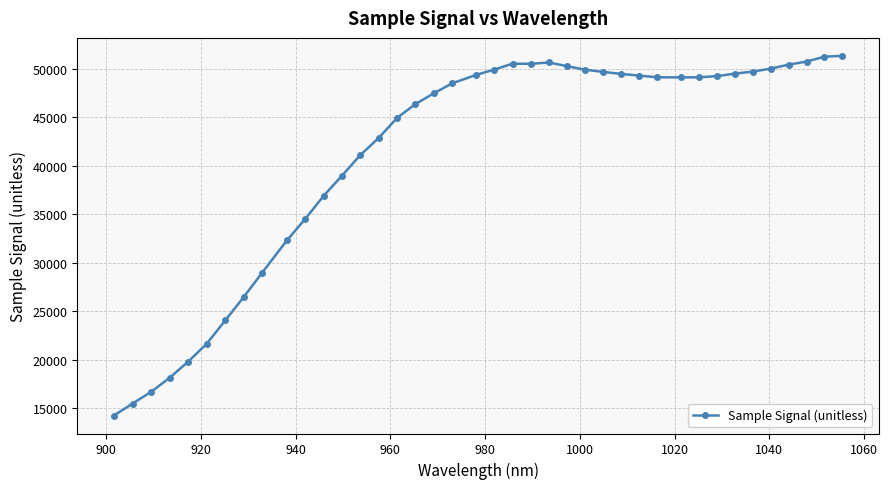

True or false: there are more than 1 points higher than both neighbors.

True